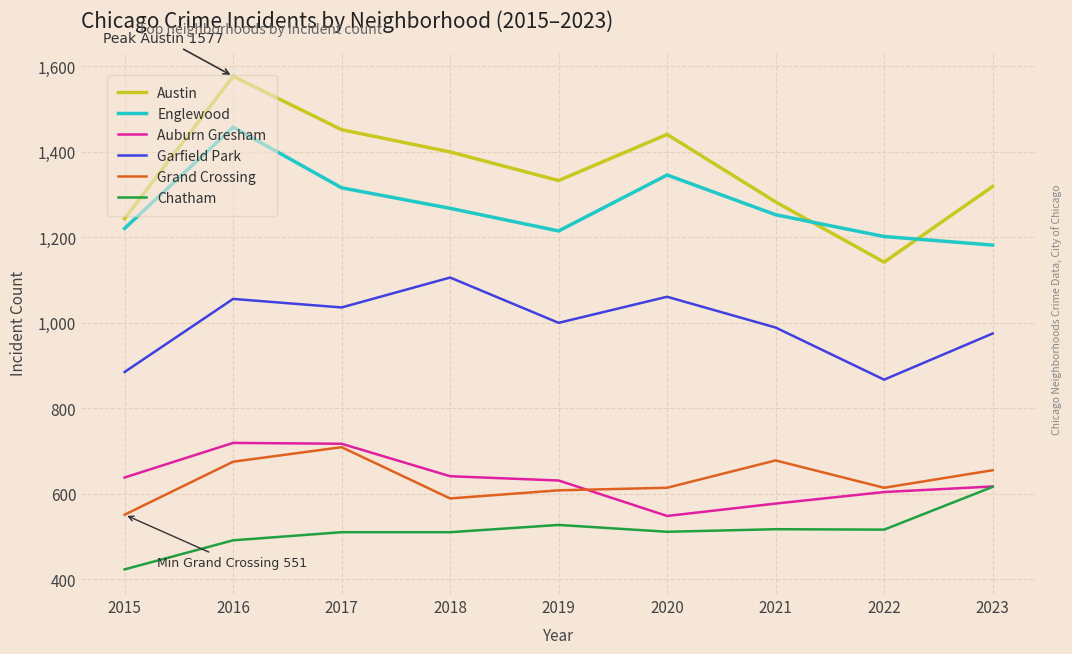

The value of Auburn Gresham at 2015 is 939. True or false?

False